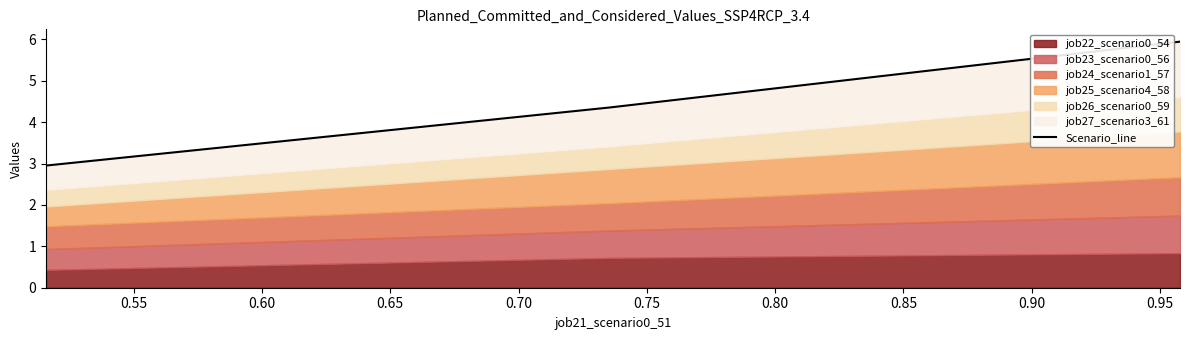

What is the difference between the maximum and minimum values?

3.0